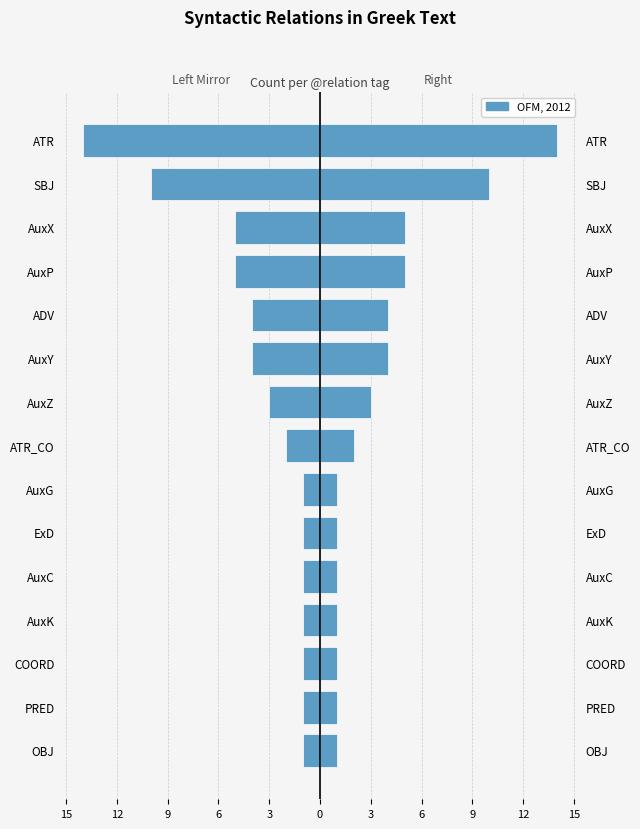

Which series has the largest total across all categories?

OFM, 2012